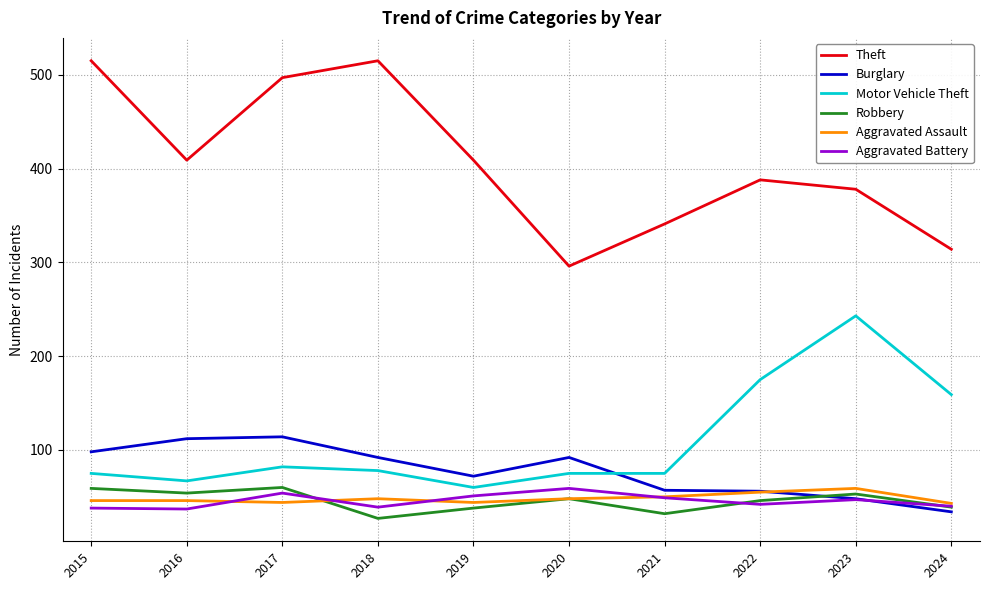

What is the difference between the second highest and second lowest values in the Theft series?

201